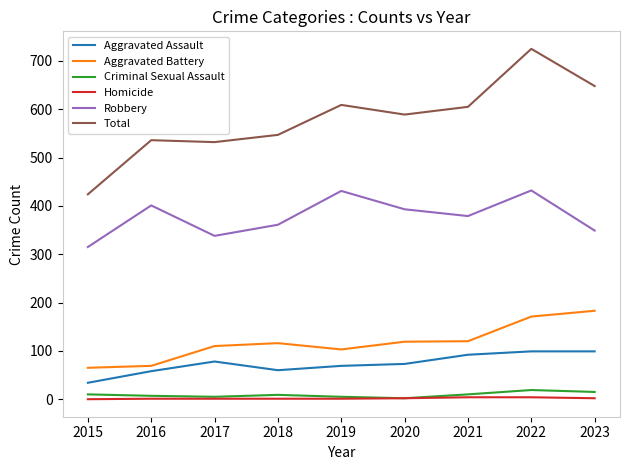

In Criminal Sexual Assault, how many points are higher than both neighbors (excluding endpoints)?

2